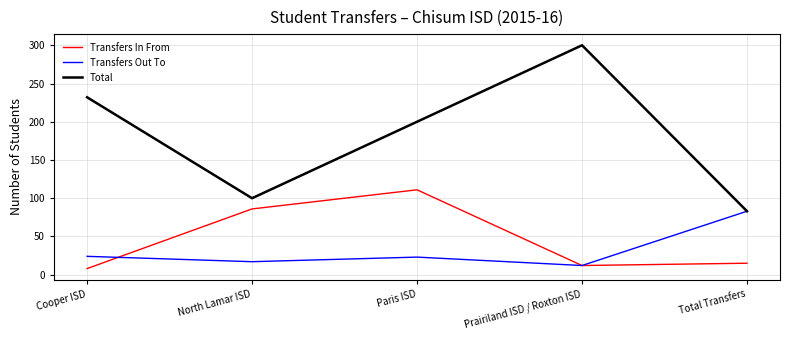

Is the value of Transfers Out To at Paris ISD greater than the value of Transfers In From at North Lamar ISD?

No